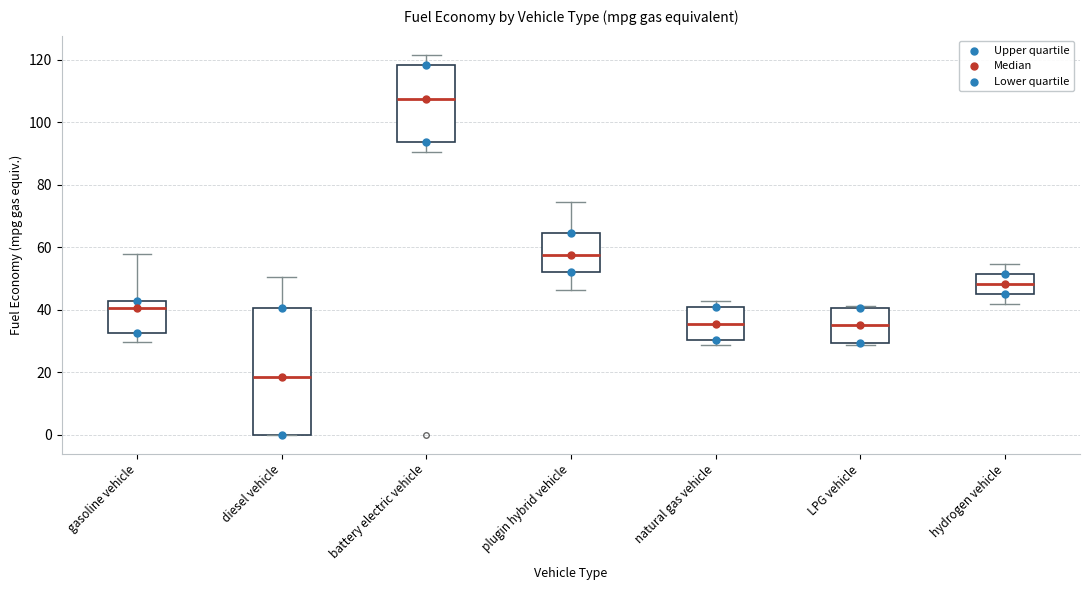

Which box has the lowest median line?

diesel vehicle